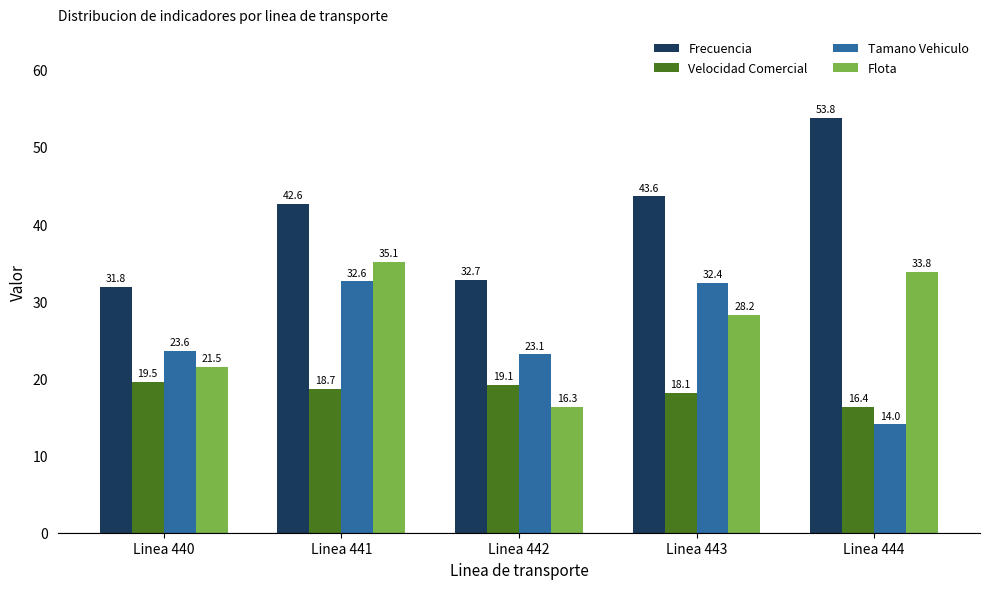

Reading right to left, extract all data points from this chart.

Frecuencia: 53.8	43.6	32.7	42.6	31.8
Velocidad Comercial: 16.4	18.1	19.1	18.7	19.5
Tamano Vehiculo: 14.0	32.4	23.1	32.6	23.6
Flota: 33.8	28.2	16.3	35.1	21.5